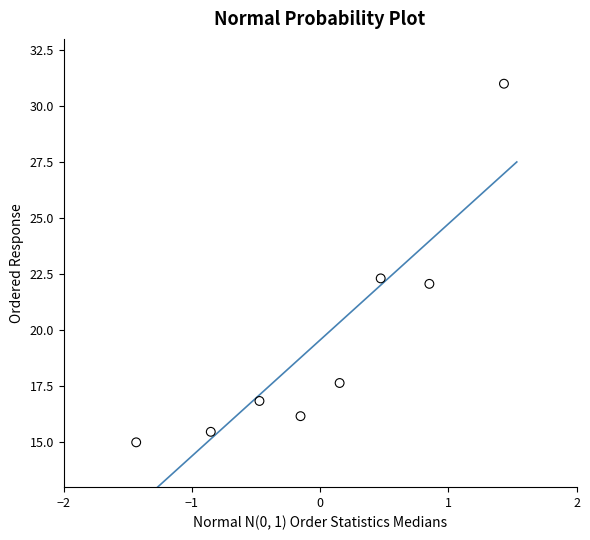

What Y value in the scatter plot is closest to 23?

22.3